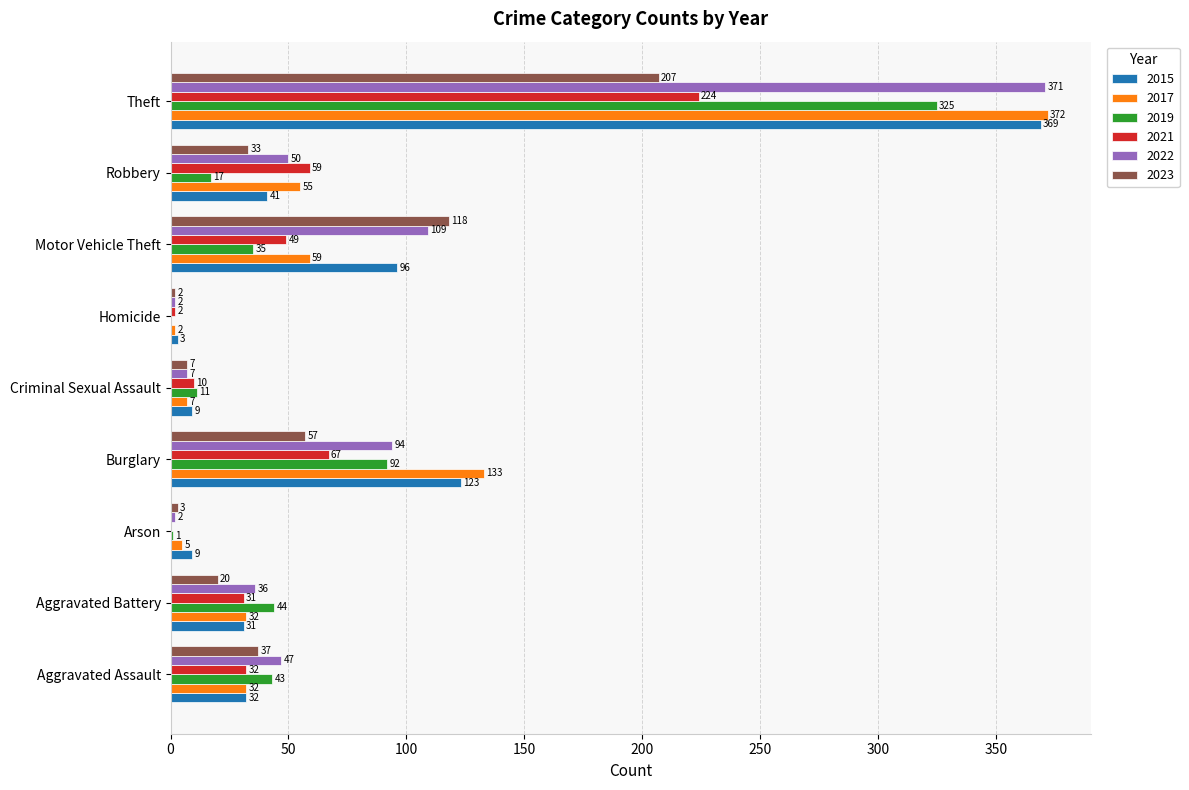

Between Aggravated Assault and Homicide, which series saw the biggest shift?

2022